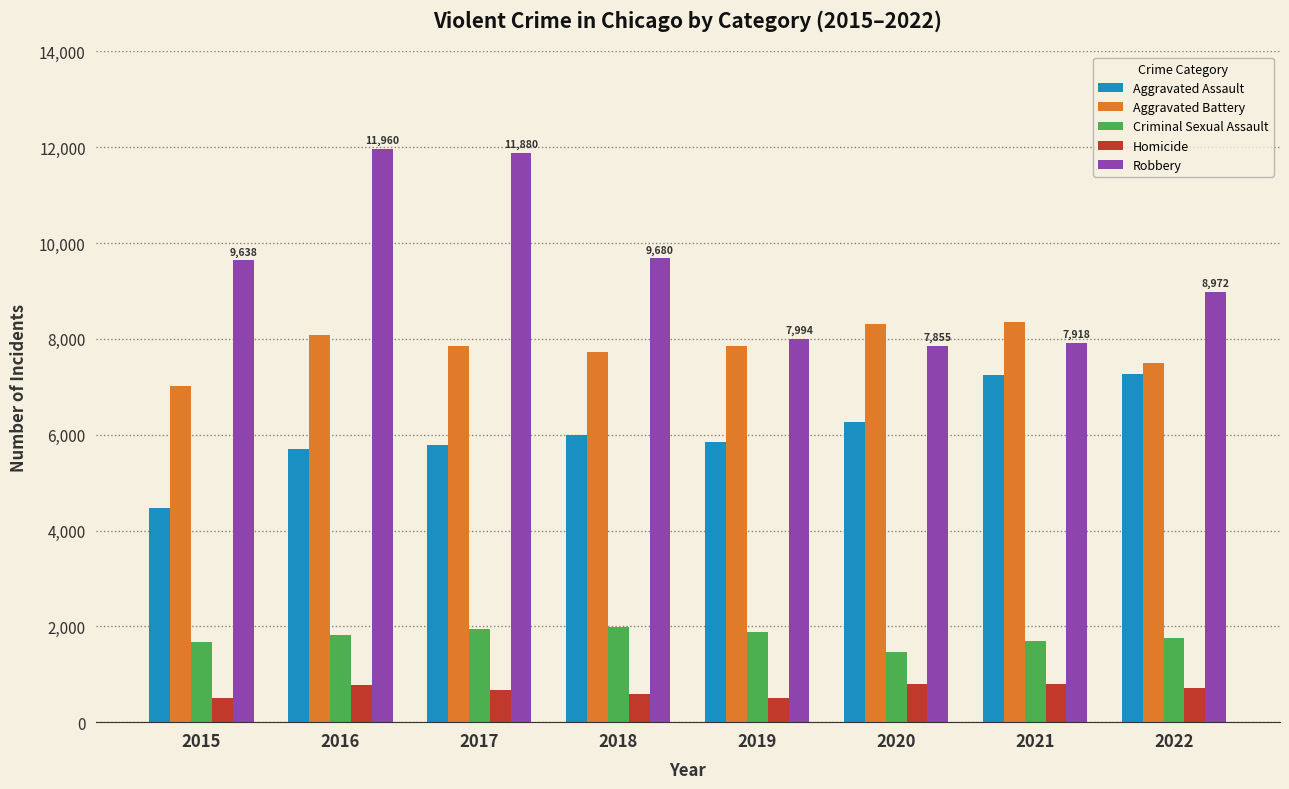

The value of Aggravated Battery at 2018 is 7734. True or false?

True